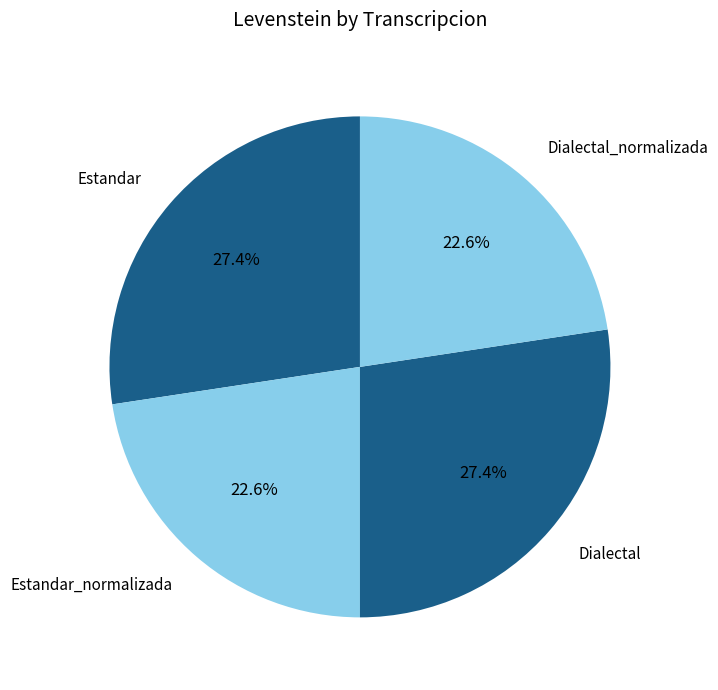

Is there a majority slice in this chart?

No